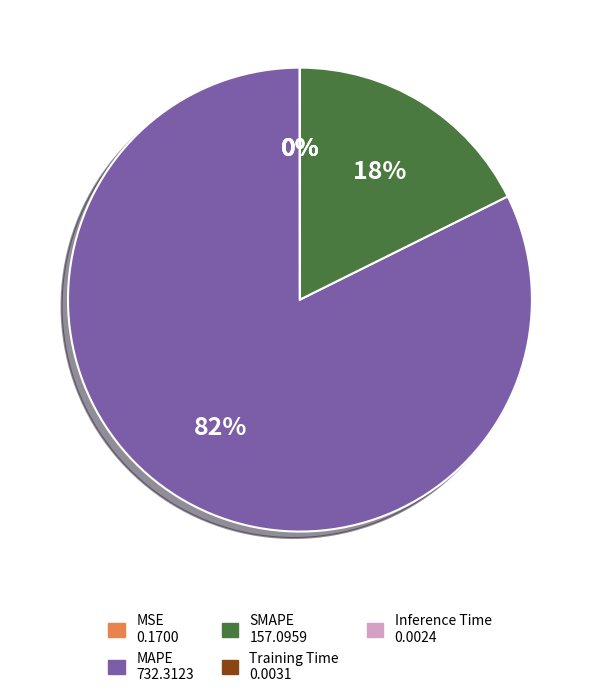

Do SMAPE and MAPE together represent more than half of the pie?

Yes